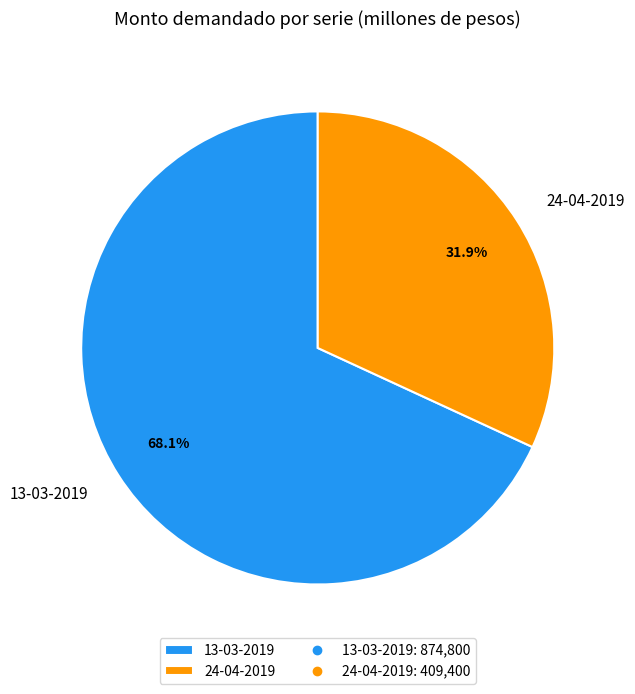

To the nearest percent, what percentage of the pie is 24-04-2019?

32%